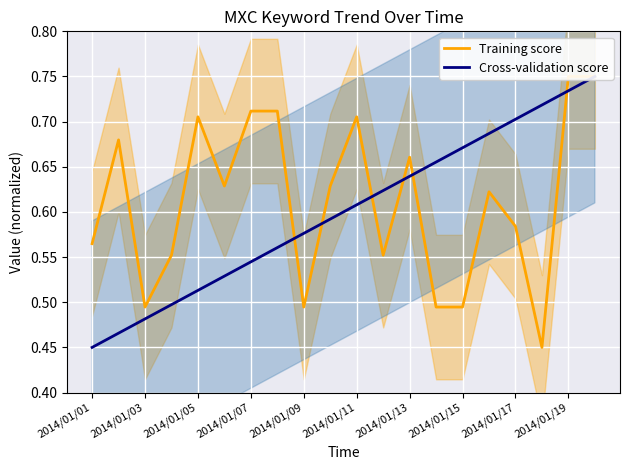

What is the average value of the Training score series?

0.6